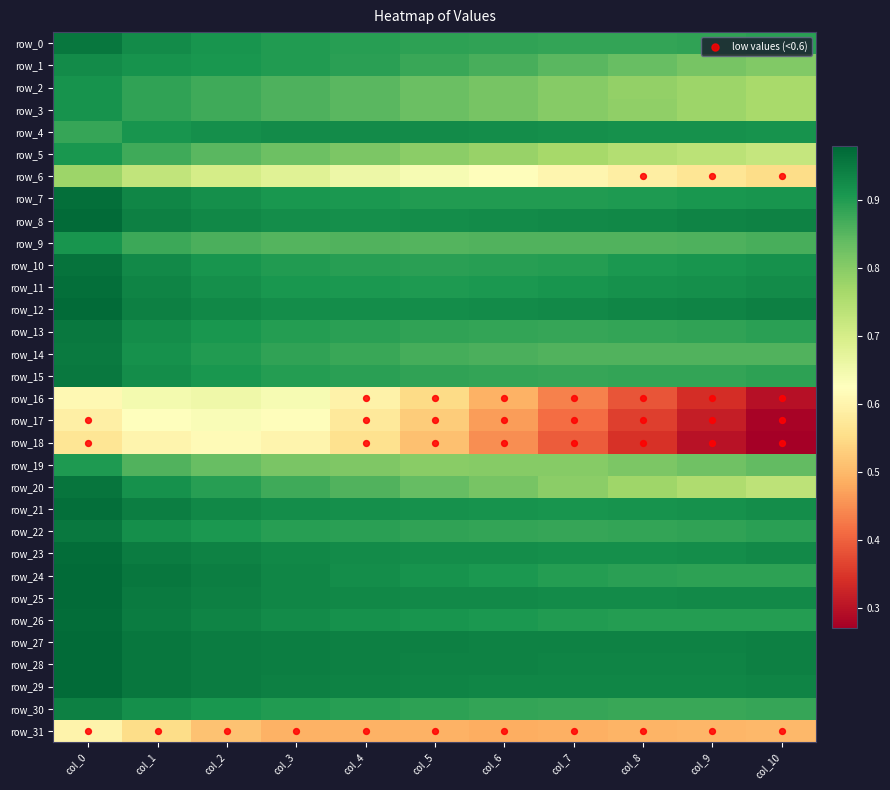

What is the sum of the row_2 values at col_0 and col_8?

1.7